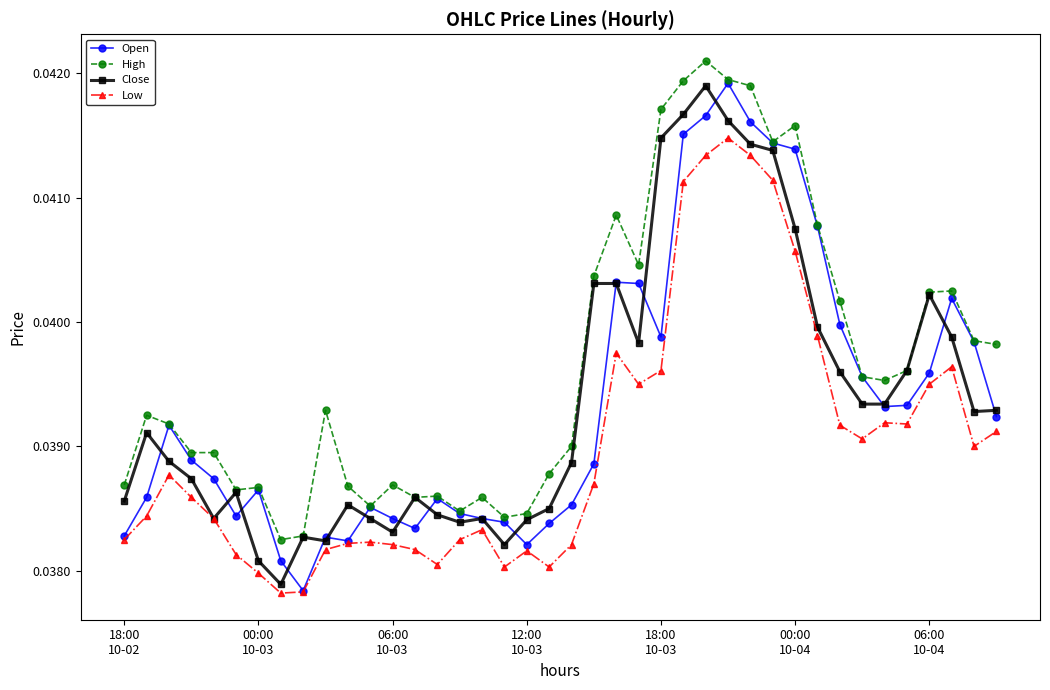

True or false: Low and High intersect in this chart.

False